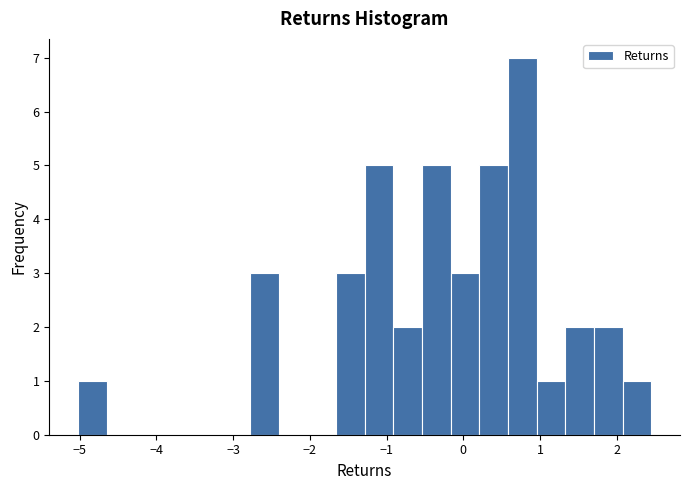

Read against the x-axis, roughly where is the centre of the tallest bar?

0.8